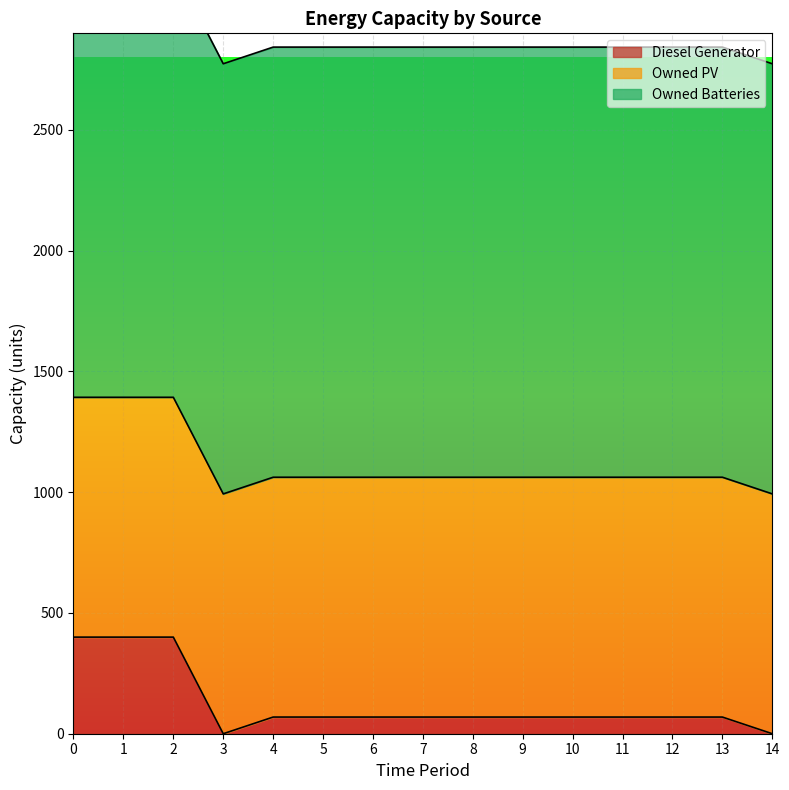

True or false: Diesel Generator has more than 1 interior local peaks.

False